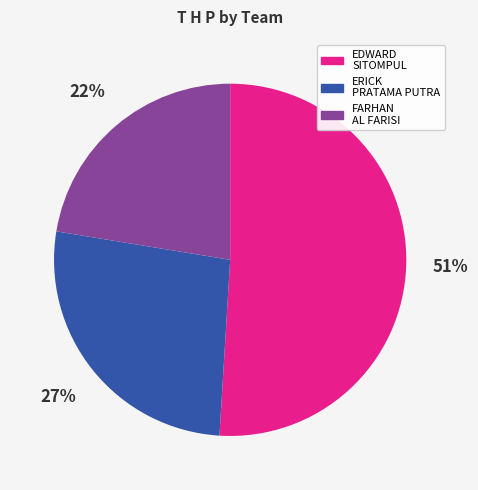

To the nearest percent, what is the average slice percentage?

33%